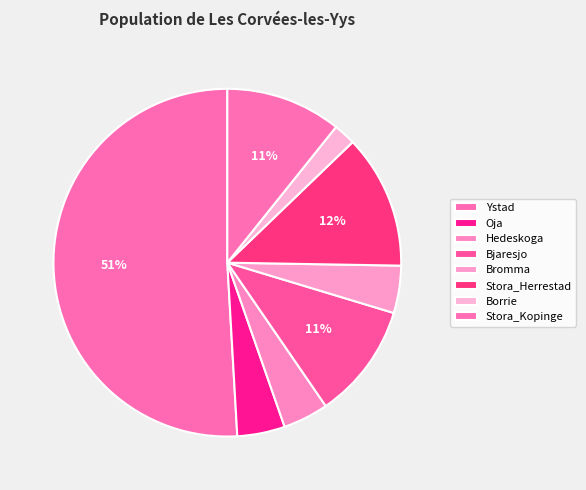

What percentage is the Stora_Herrestad slice, to the nearest percent?

12%